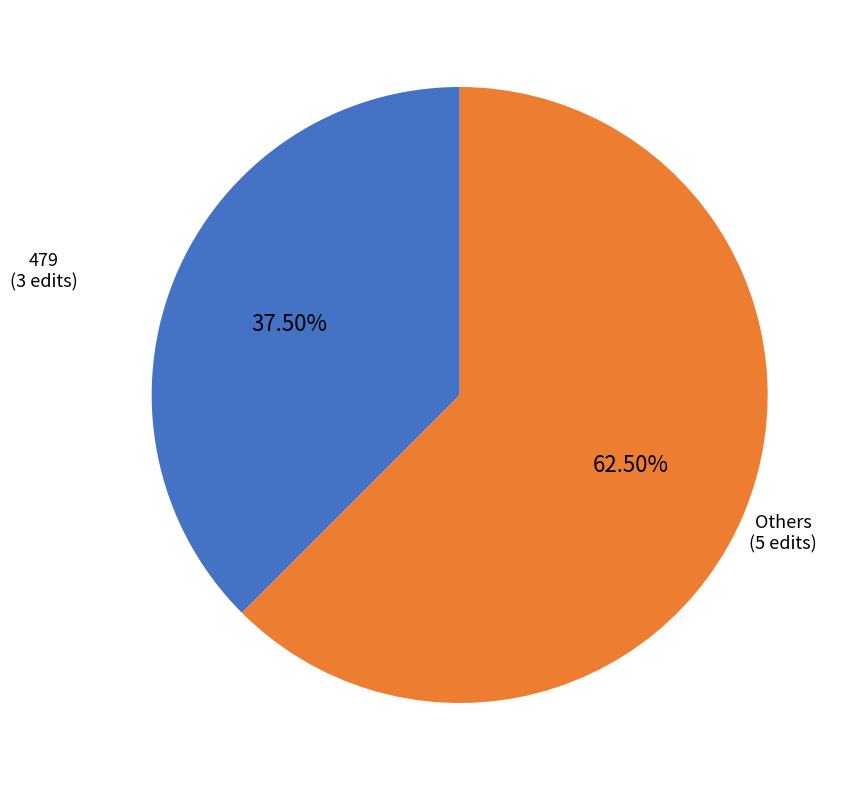

Does any single category account for the majority?

Yes